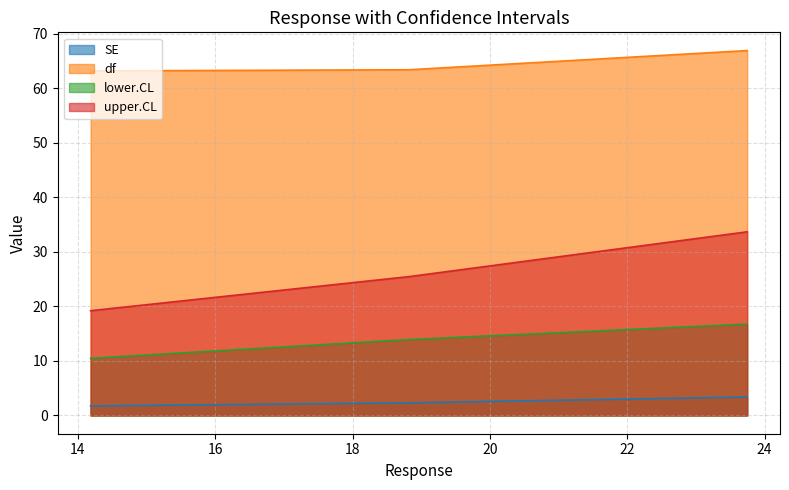

At how many categories does at least one series exceed 58?

3